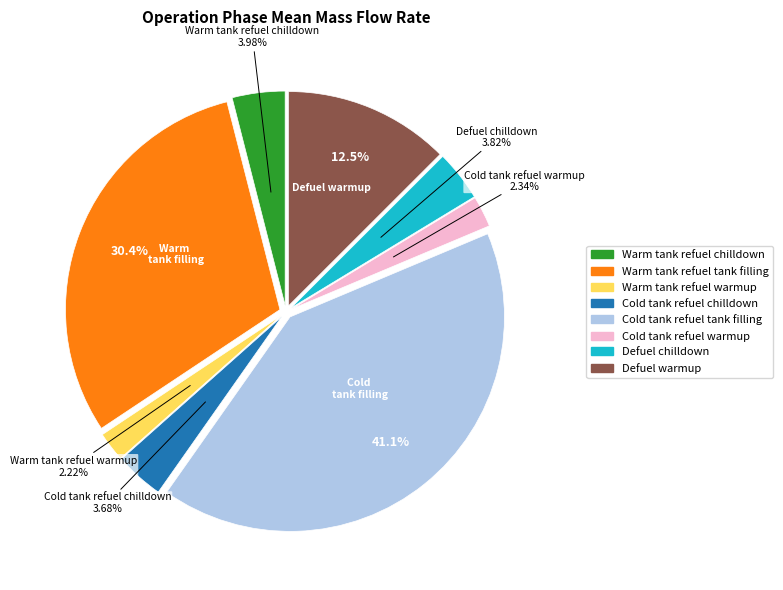

Does any single category account for the majority?

No